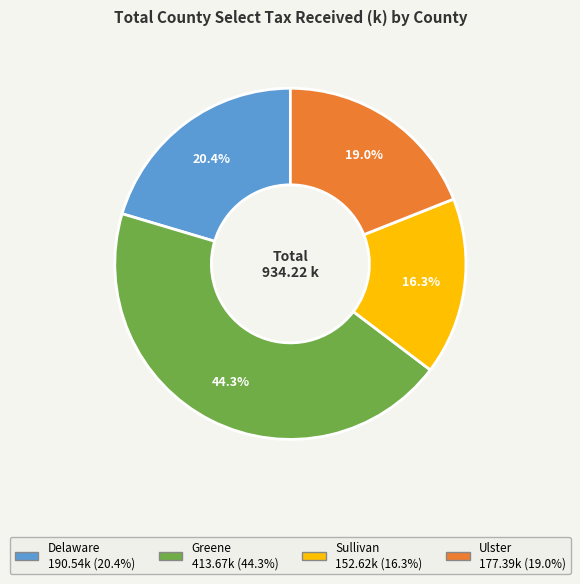

To the nearest percent, what is the difference between the Delaware and Ulster slice percentages?

1%